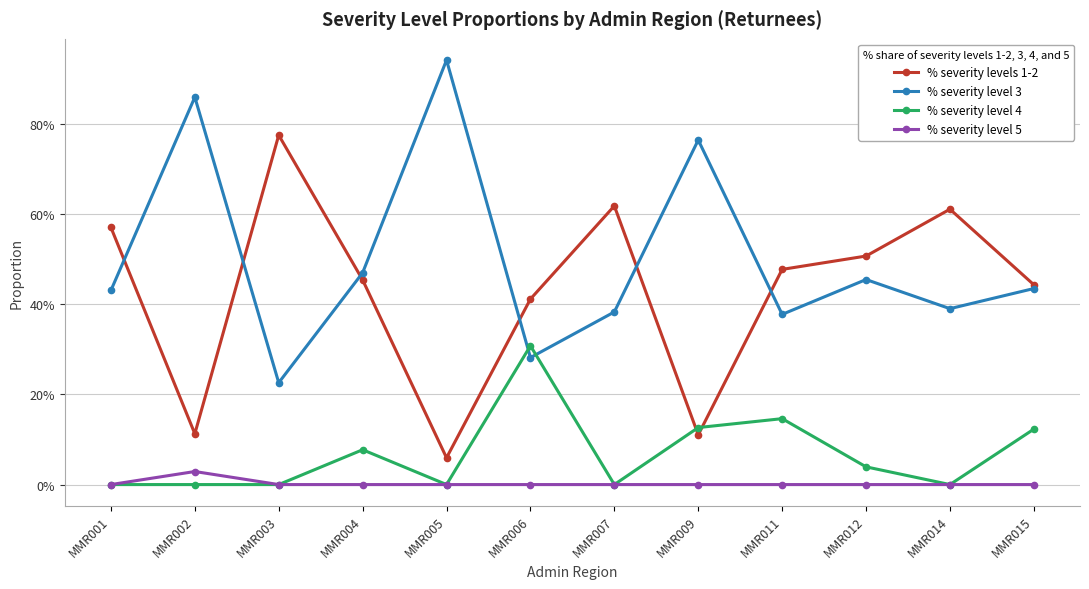

Which series changed the most between MMR004 and MMR009?

% severity levels 1-2